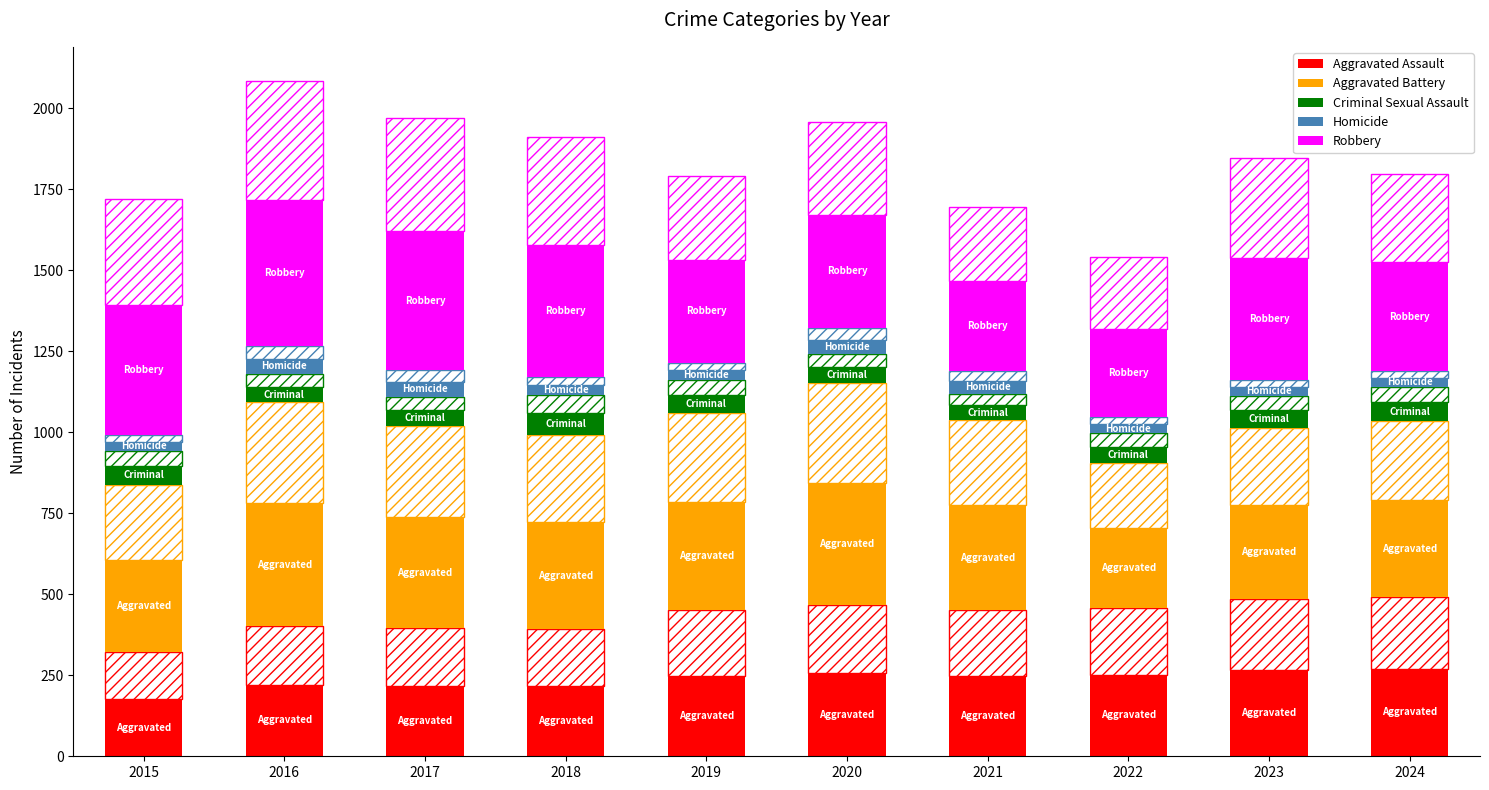

The Aggravated Battery series shows 298.7 at 2024. True or false?

True